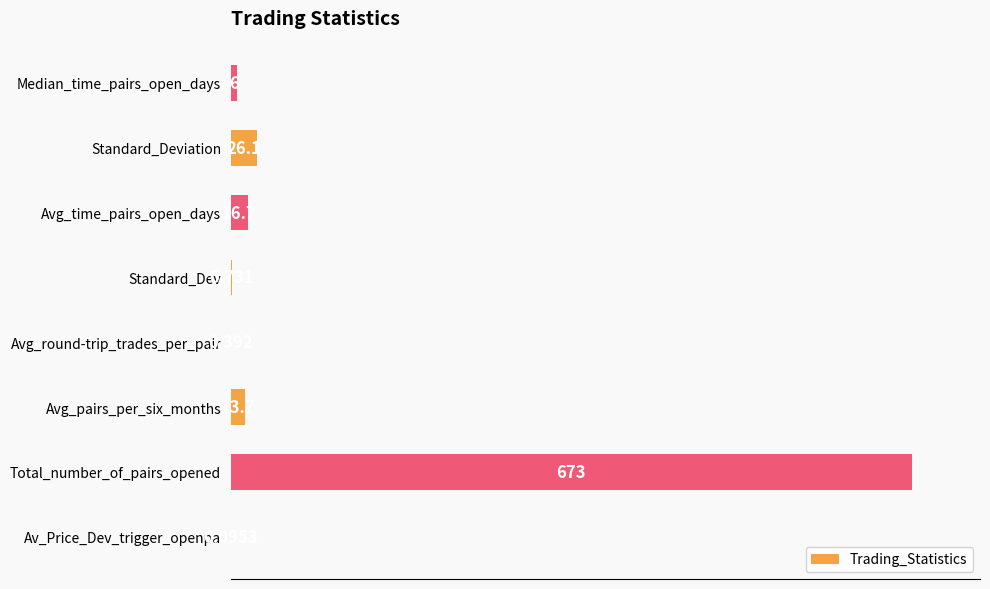

How many data points are above 2?

4